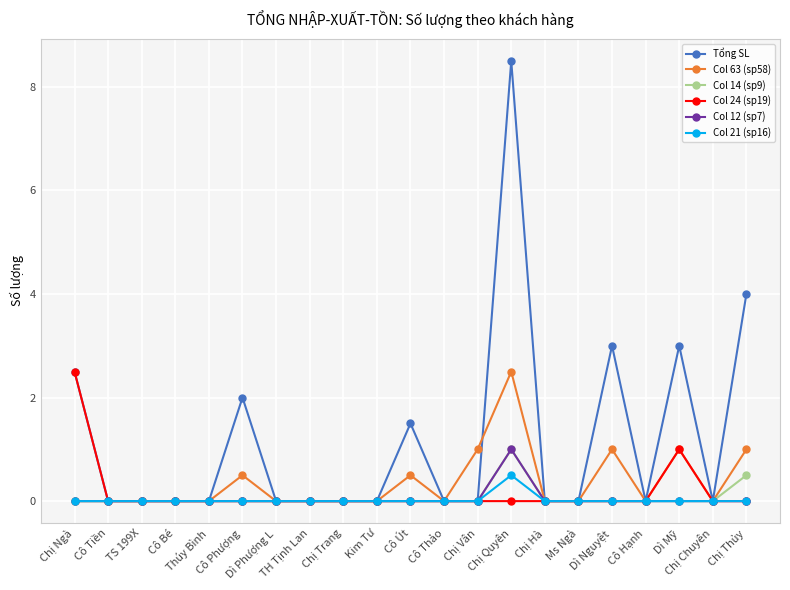

How many lines are shown in the chart?

6